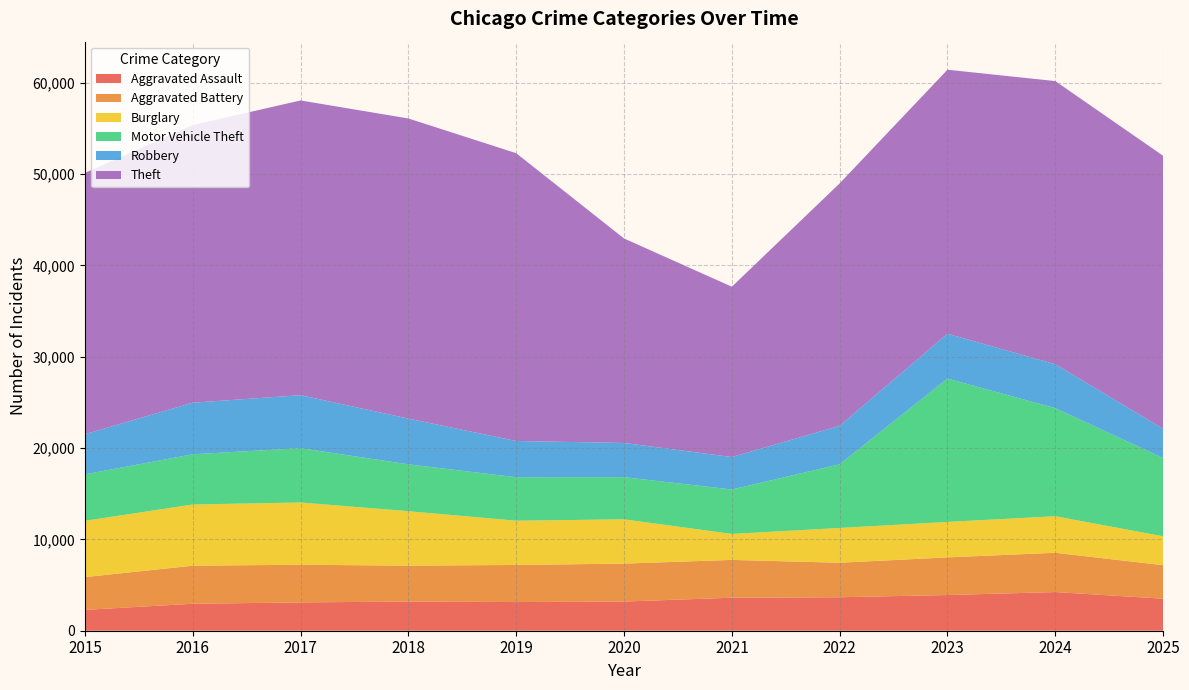

Reading left to right, what are all the values shown in this chart?

Aggravated Assault: 2015=2282	2016=2951	2017=3100	2018=3194	2019=3139	2020=3195	2021=3612	2022=3664	2023=3907	2024=4233	2025=3509
Aggravated Battery: 2015=3589	2016=4169	2017=4123	2018=3932	2019=4061	2020=4153	2021=4141	2022=3778	2023=4123	2024=4300	2025=3669
Burglary: 2015=6162	2016=6699	2017=6817	2018=5961	2019=4845	2020=4850	2021=2846	2022=3808	2023=3882	2024=4002	2025=3160
Motor Vehicle Theft: 2015=5083	2016=5498	2017=5948	2018=5127	2019=4758	2020=4612	2021=4861	2022=6971	2023=15693	2024=11831	2025=8573
Robbery: 2015=4400	2016=5644	2017=5800	2018=5010	2019=3970	2020=3748	2021=3555	2022=4212	2023=4910	2024=4811	2025=3209
Theft: 2015=28599	2016=30397	2017=32266	2018=32857	2019=31509	2020=22387	2021=18647	2022=26545	2023=28904	2024=30998	2025=29877